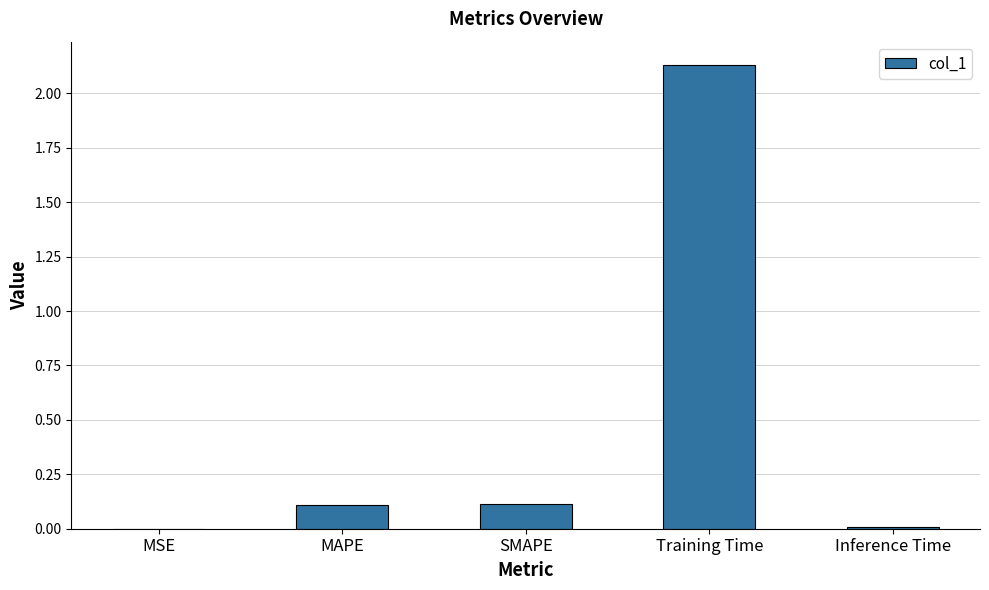

Which has a higher value, Training Time or MSE?

Training Time